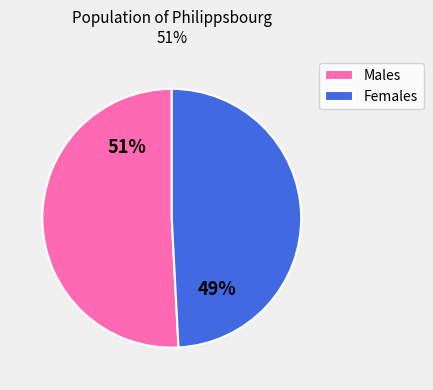

Is it true that Females is 40% of the pie?

False